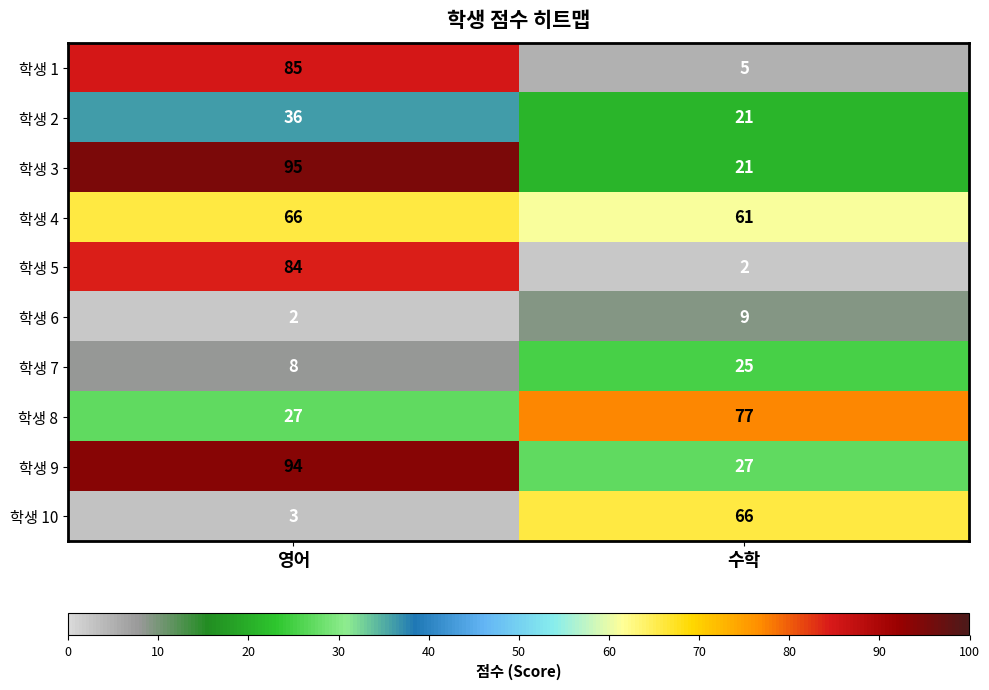

Which series has the largest total across all categories?

학생 4